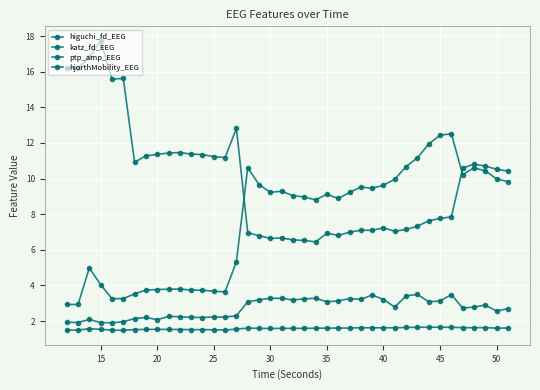

How many categories are shown in the chart?

40